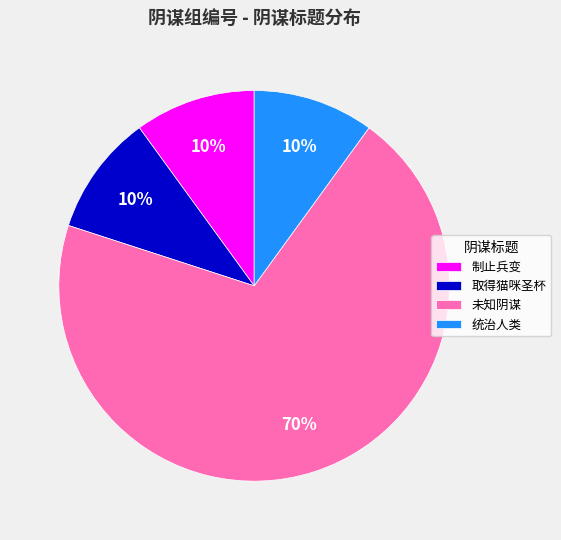

Approximately how many times larger is the value at 制止兵变 compared to 未知阴谋?

0.1